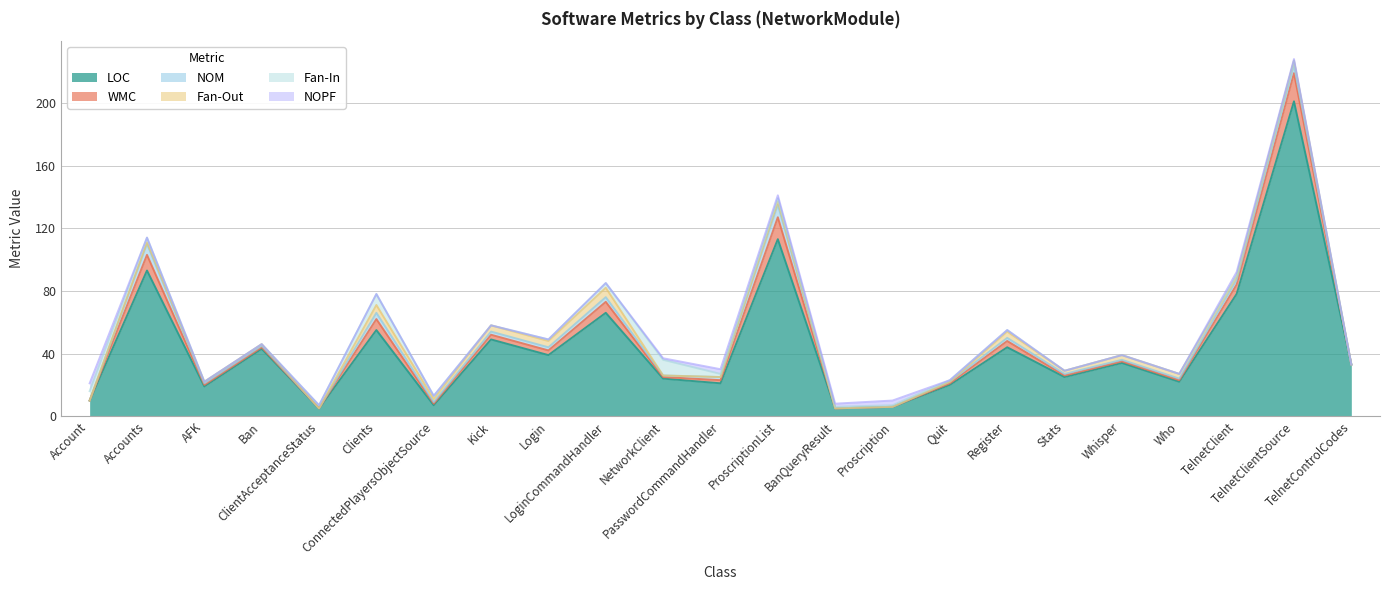

What is the difference between the second highest and second lowest values in the Fan-In series?

7